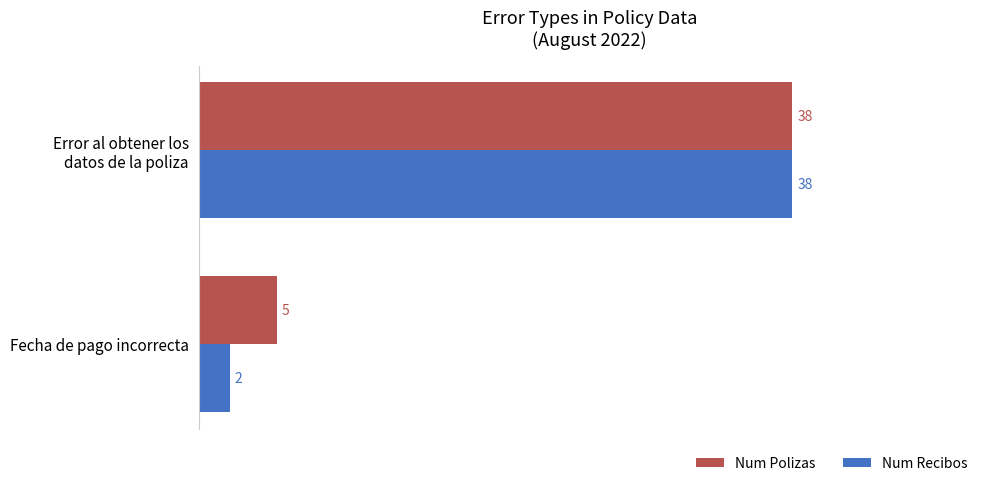

The value of Num Polizas at Fecha de pago incorrecta is 5. True or false?

True